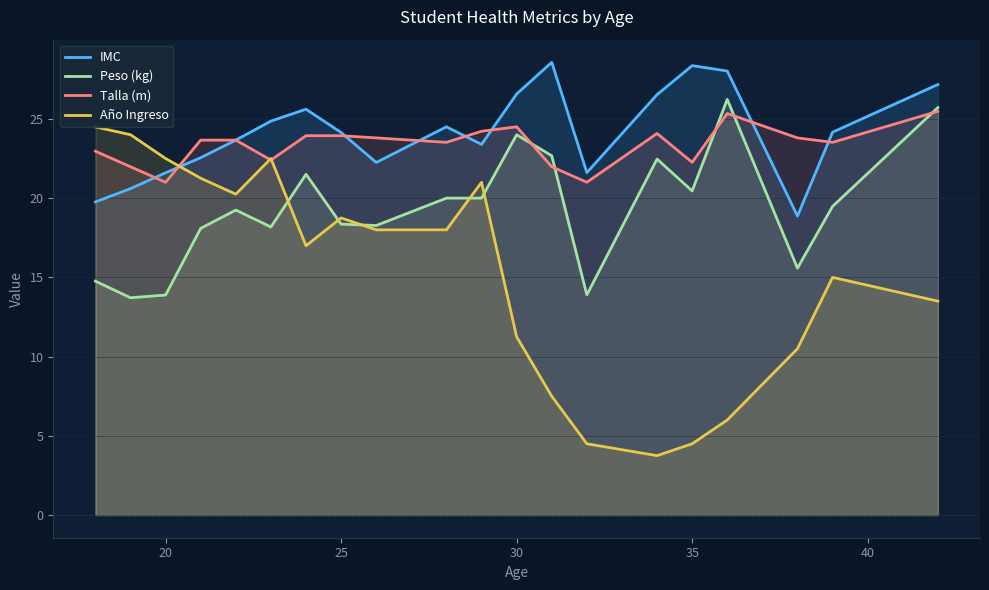

What is the maximum value for Peso (kg)?

26.2